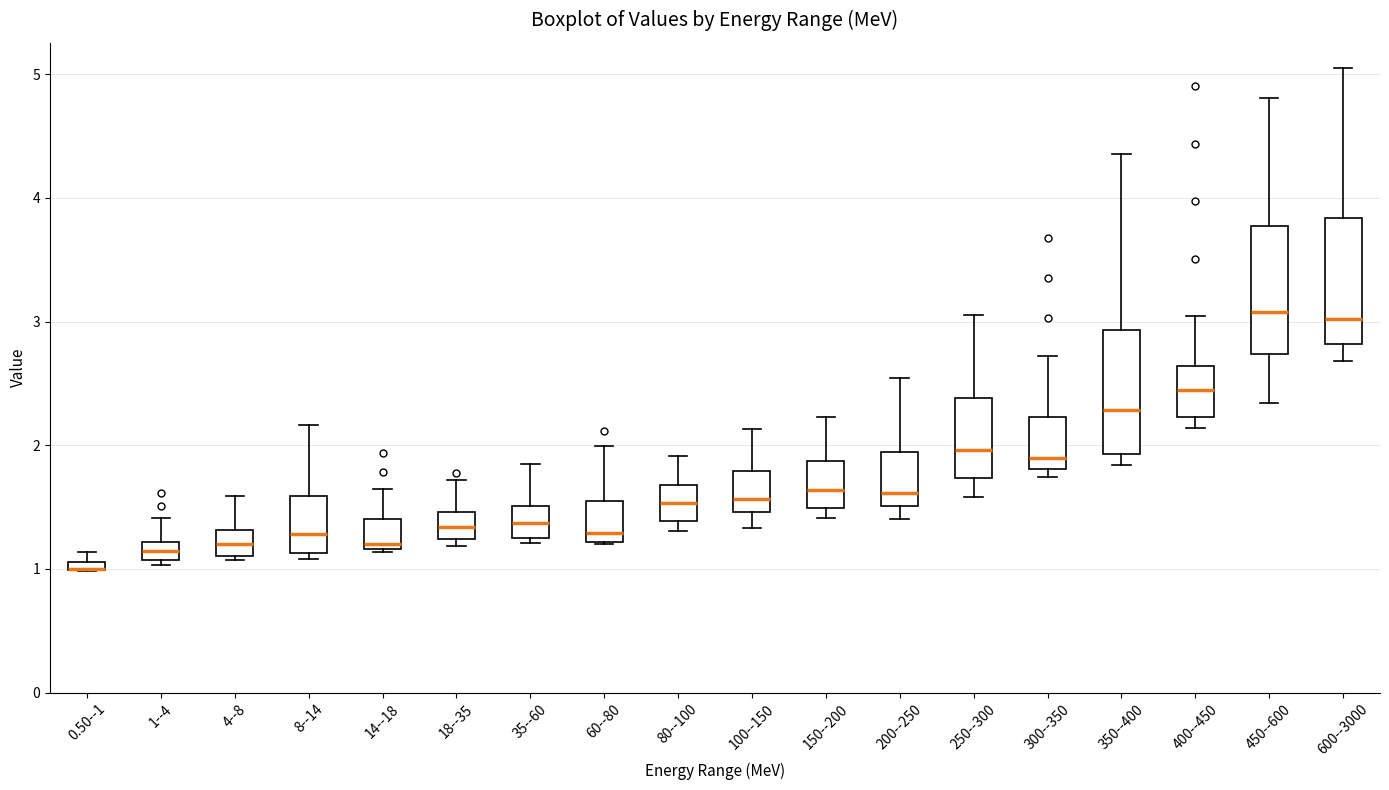

Where is the upper edge of the box for 1--4 on the y-axis? The values are not printed on the chart, so give them approximately, as read against the axis.

1.2